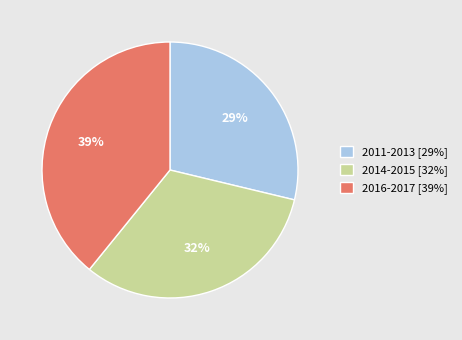

Which has a higher value, 2011-2013 [29%] or 2016-2017 [39%]?

2016-2017 [39%]